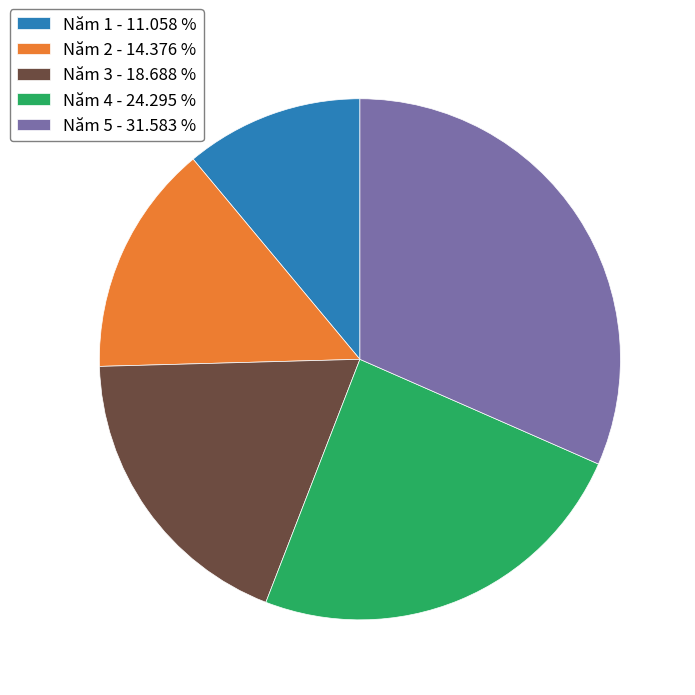

Does Năm 1 account for over 50% of the chart?

No